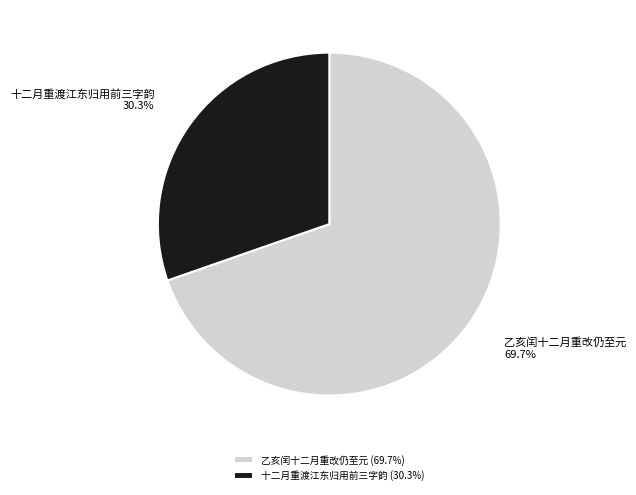

Is it true that 十二月重渡江东归用前三字韵 is 42% of the pie?

False